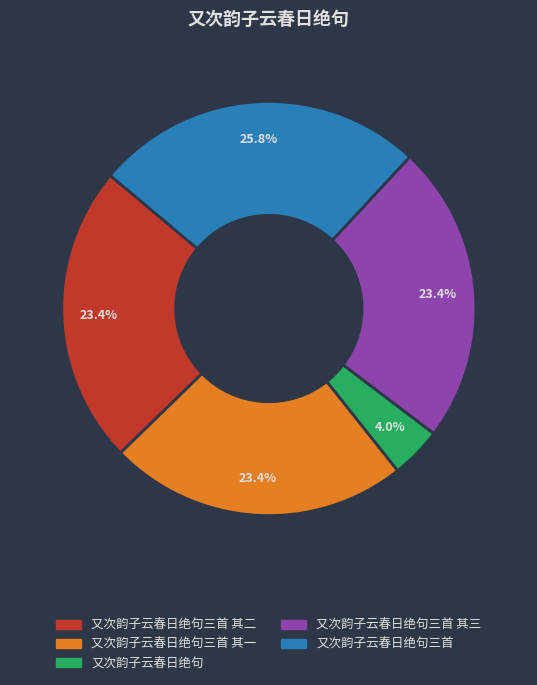

Is there a majority slice in this chart?

No